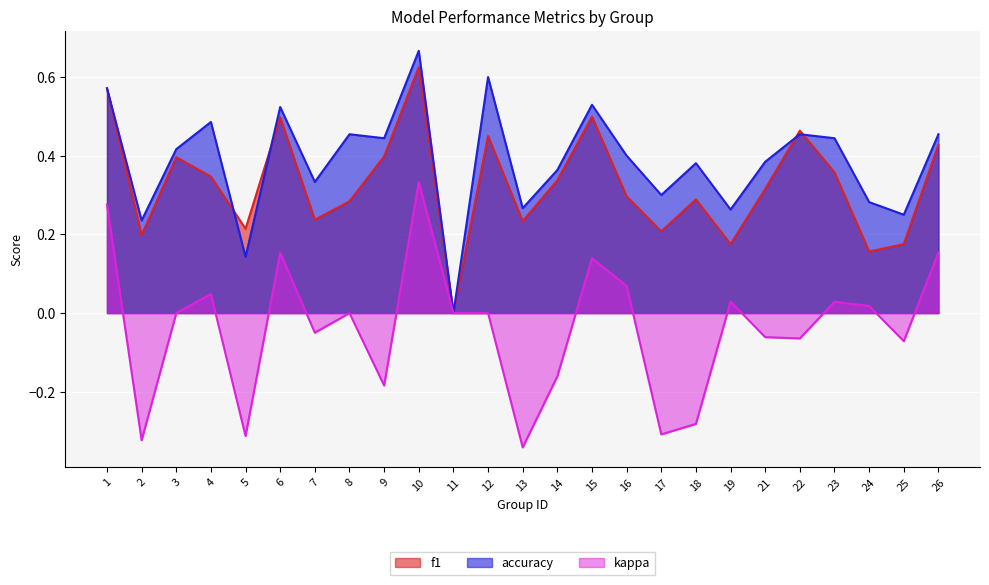

How many times do f1 and accuracy cross each other?

4